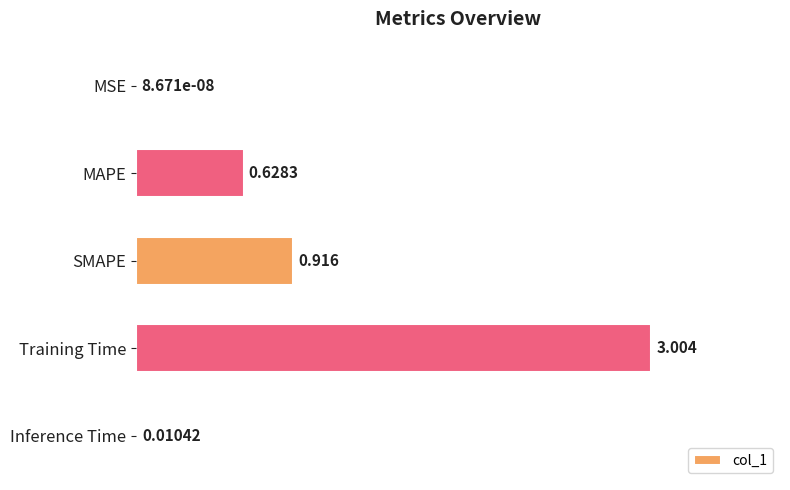

Are the bars horizontal?

Yes